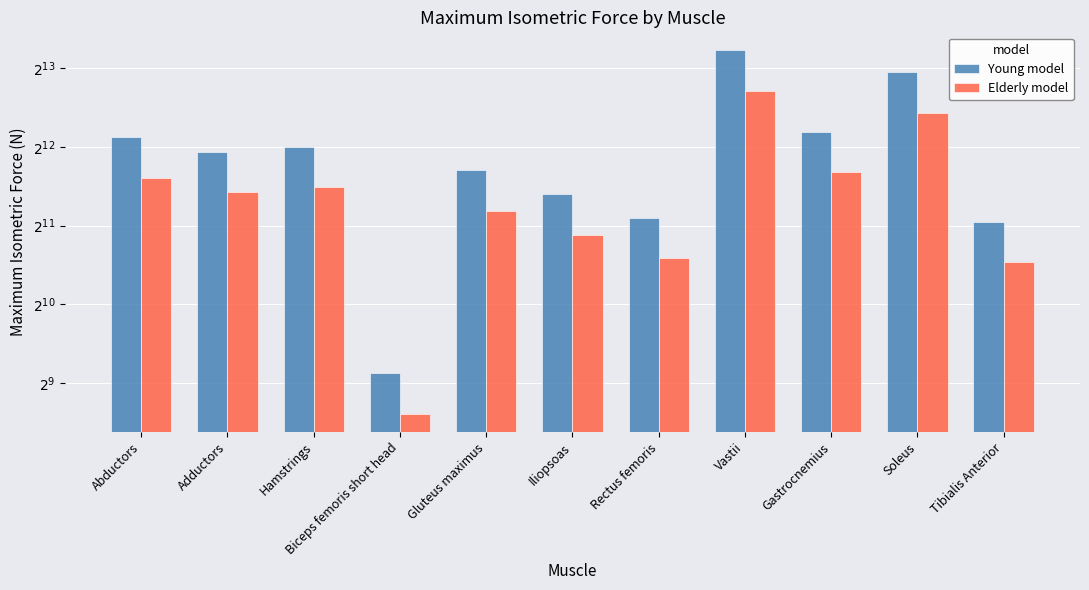

How many bars are there in total?

22